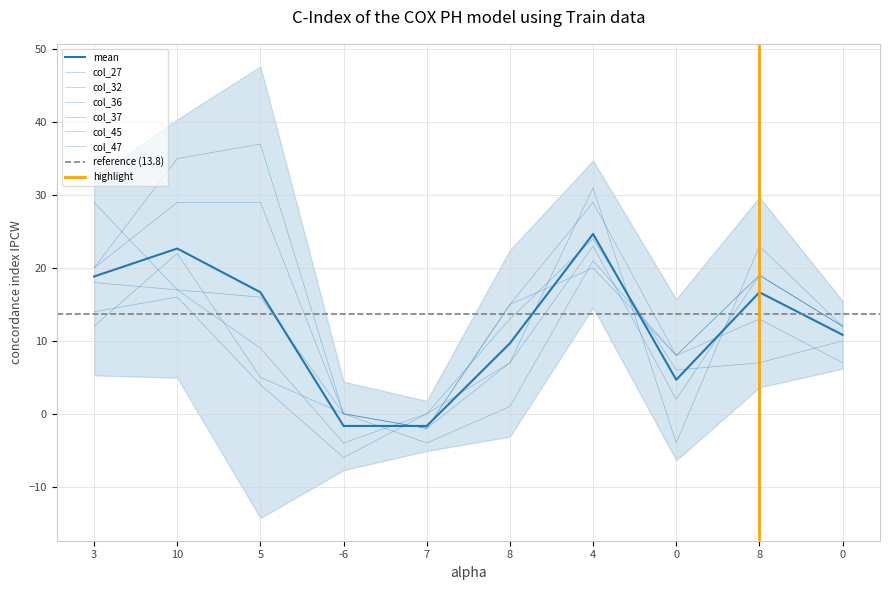

Which series ends up on top after the final intersection of col_27 and col_37?

col_37